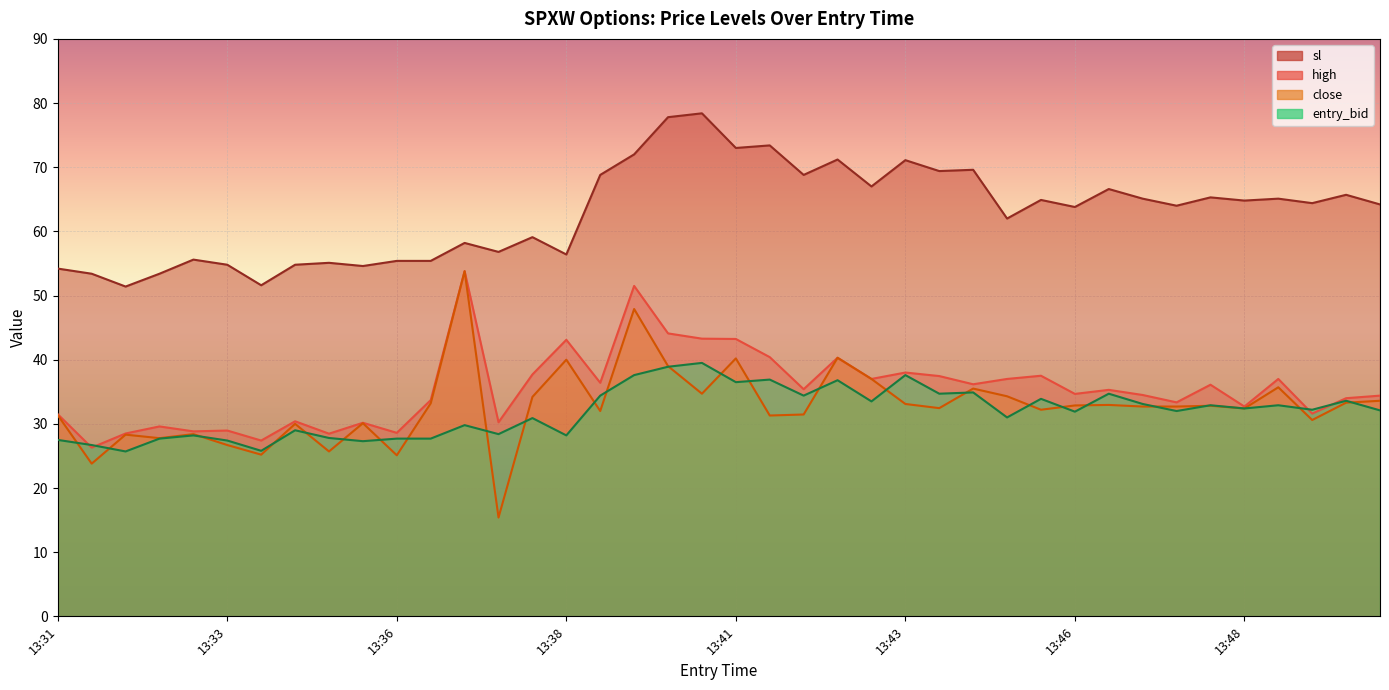

List the series in order of their peak value, lowest first.

entry_bid, high, close, sl